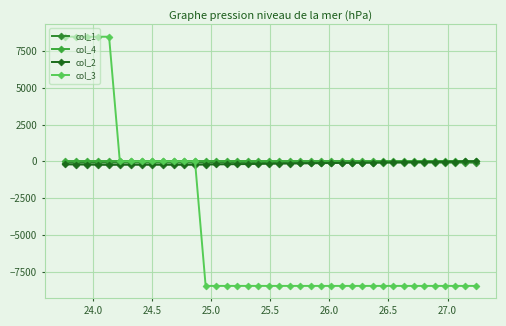

True or false: col_4 and col_3 intersect in this chart.

True